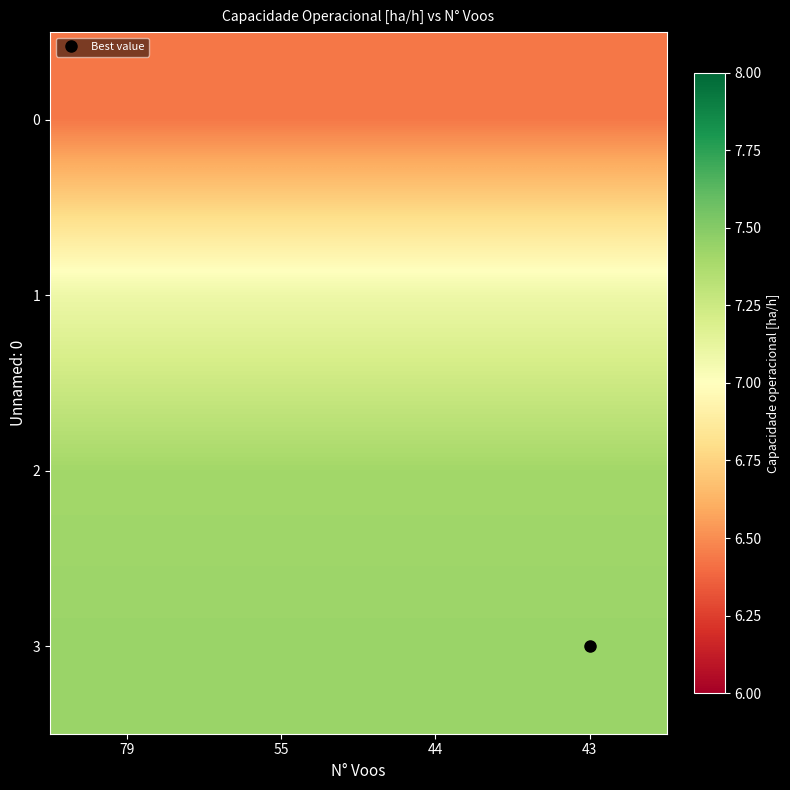

Which series has the largest total across all categories?

3